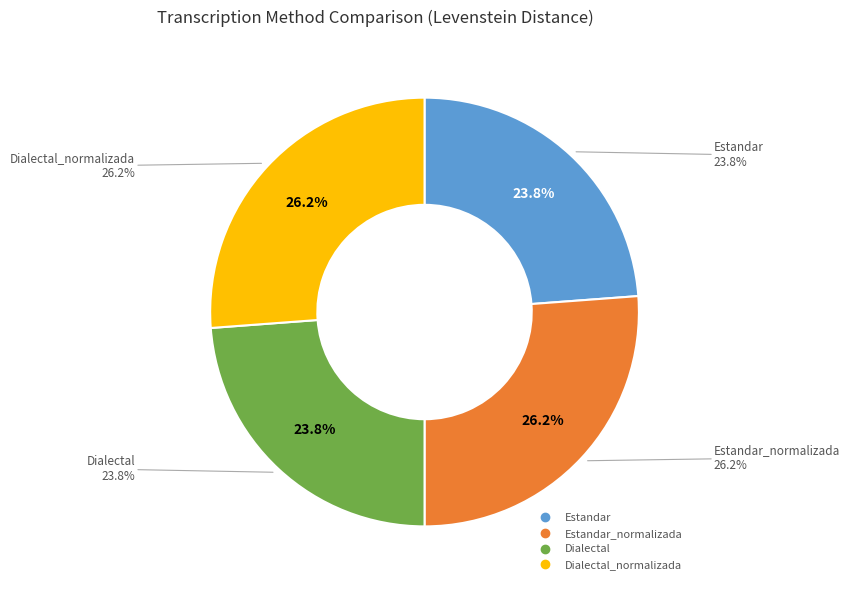

To the nearest percent, what is the difference between the Dialectal and Dialectal_normalizada slice percentages?

2%